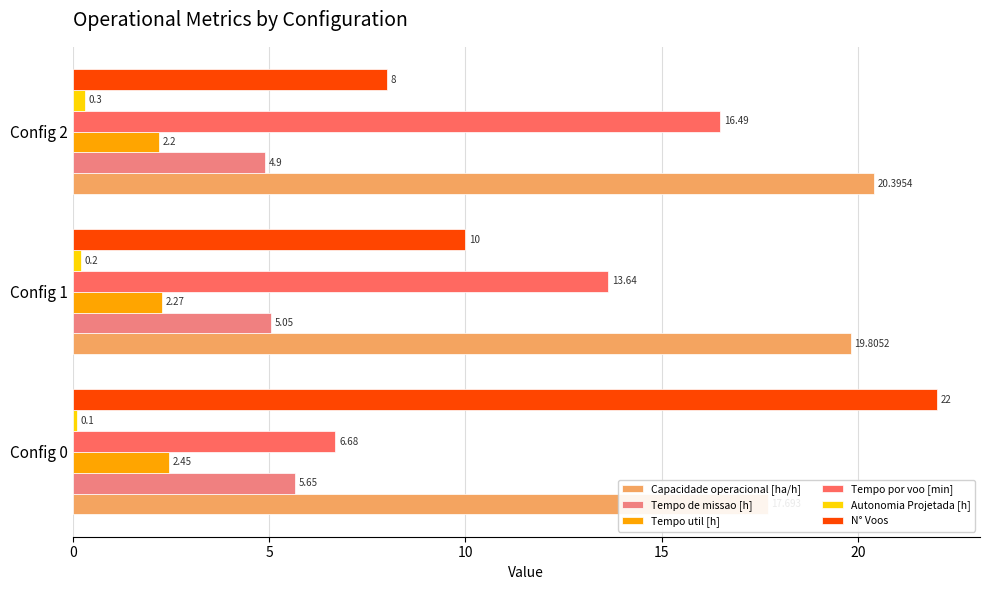

How many data points in Tempo por voo [min] are above 13?

2